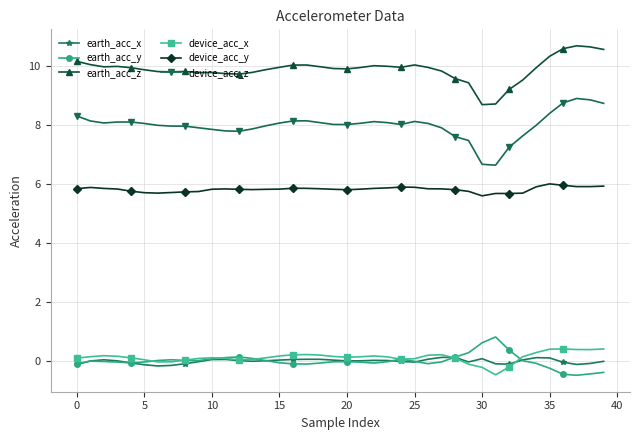

Which series has the largest total across all categories?

earth_acc_z